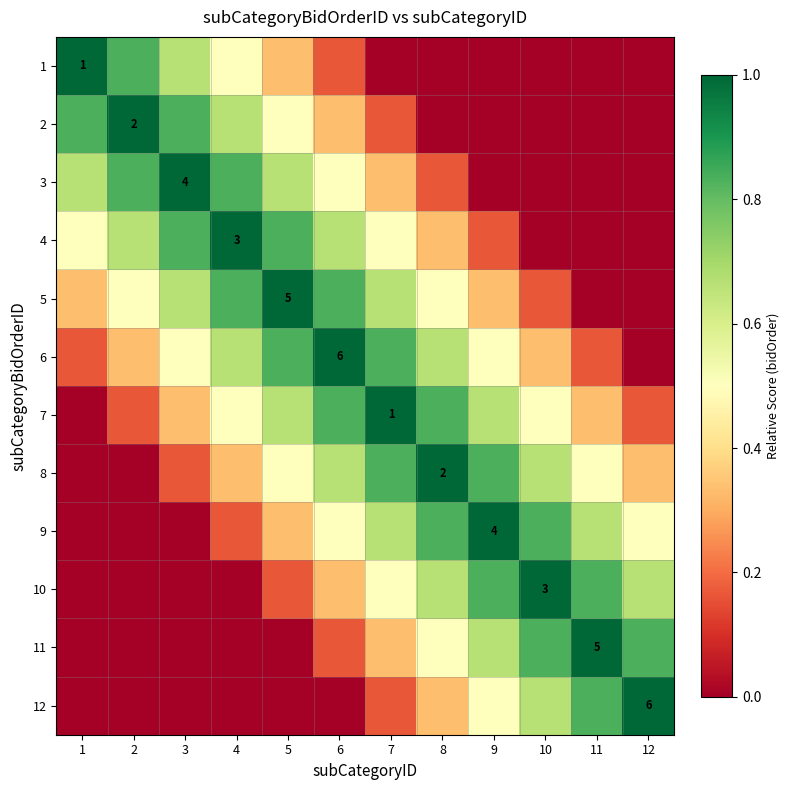

How many values in the 7 series exceed 0?

11